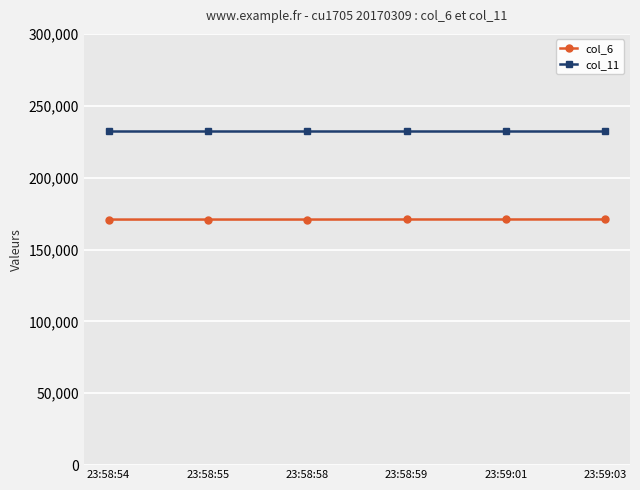

Which series has the largest total across all categories?

col_11